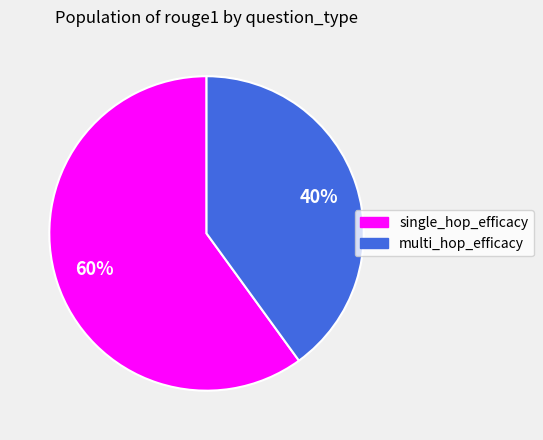

Which has a higher value, single_hop_efficacy or multi_hop_efficacy?

single_hop_efficacy